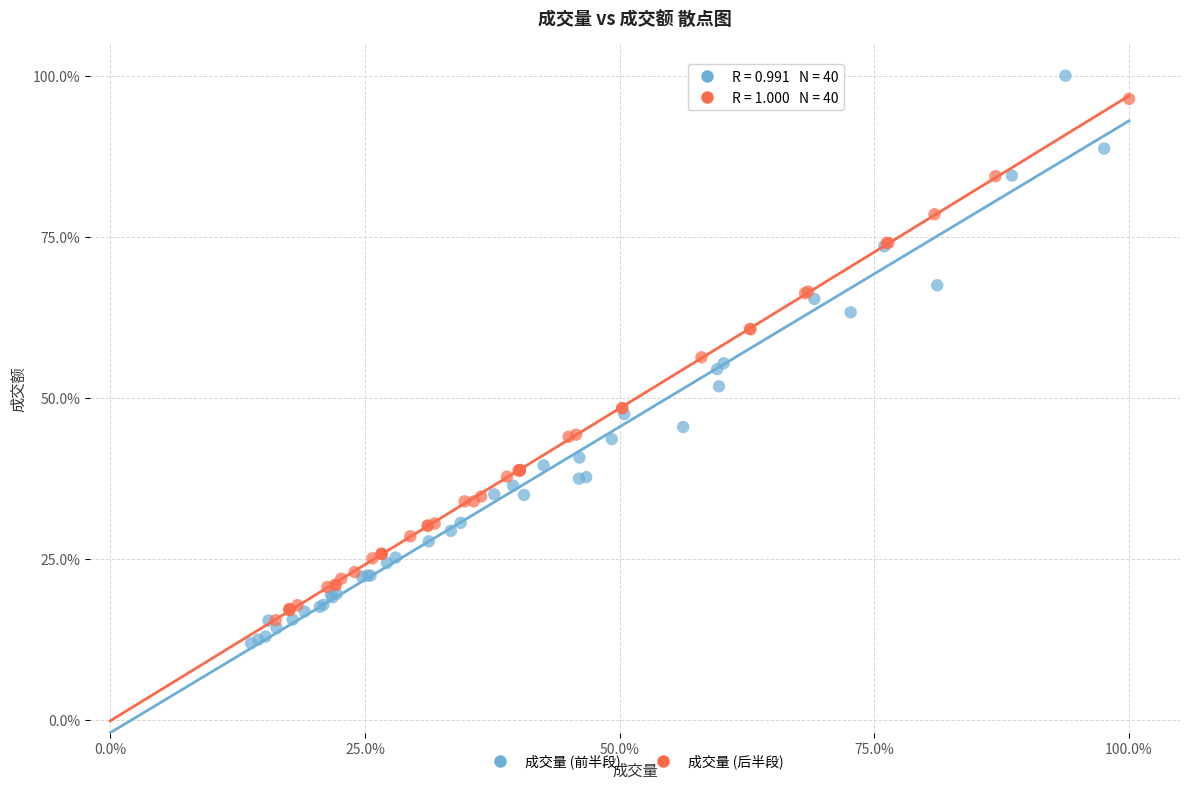

What are all the series names shown in the legend?

成交量 (前半段), 成交量 (后半段)